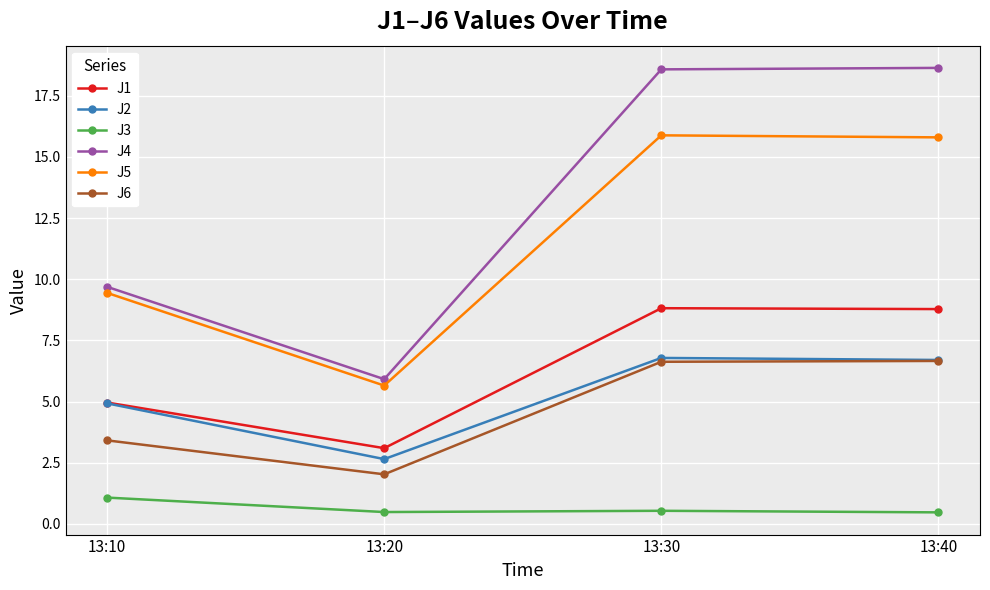

Which series changed the most between 13:10 and 13:20?

J5